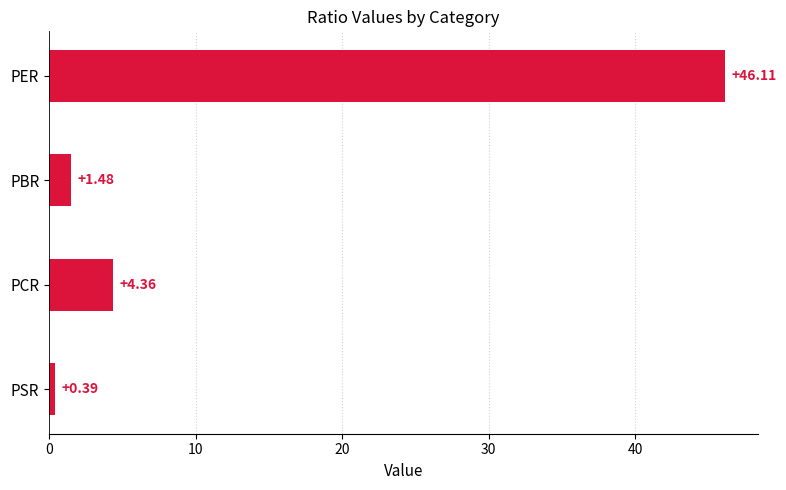

Which category has the lowest value across all series?

PSR